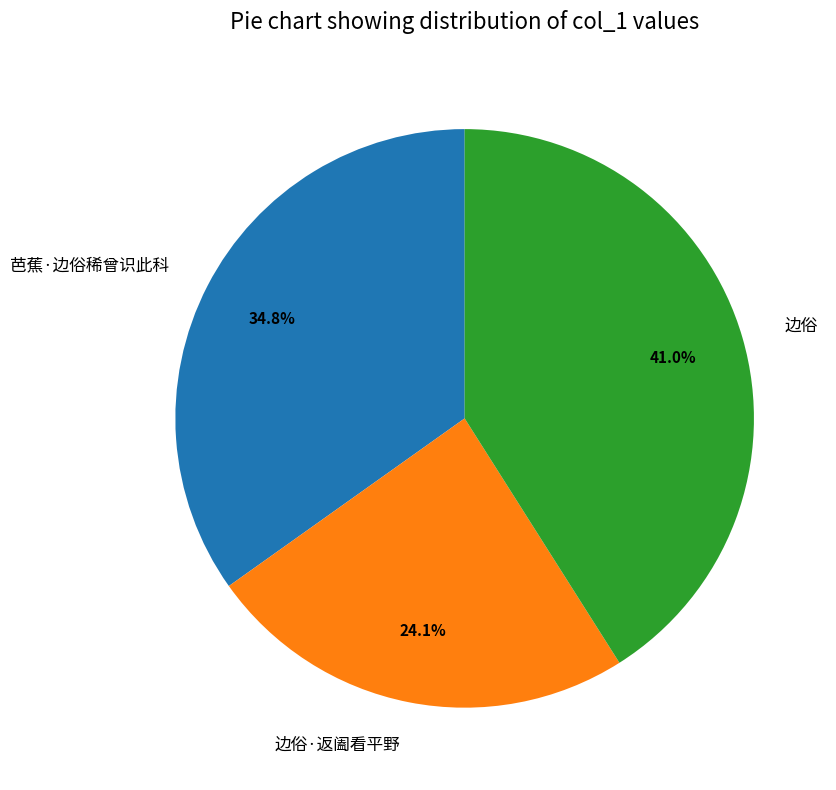

Does 边俗 represent more than half of the total?

No